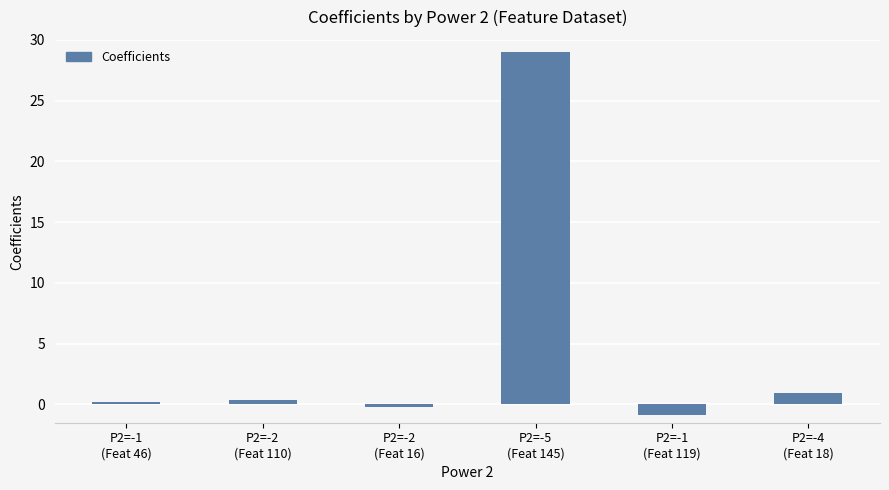

What is the difference between the maximum and minimum values?

29.9